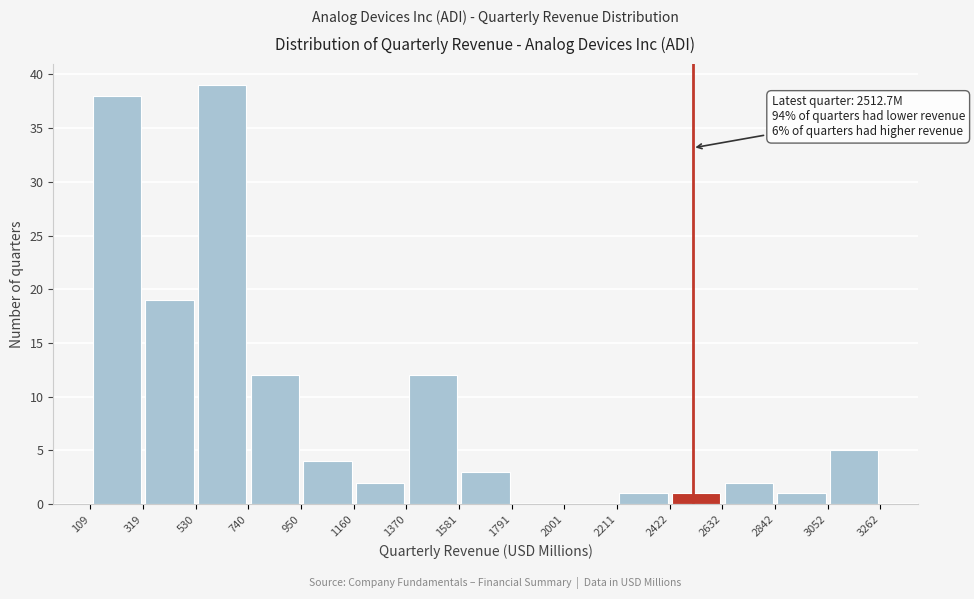

Over which range of the x-axis is the bar tallest?

530 to 740